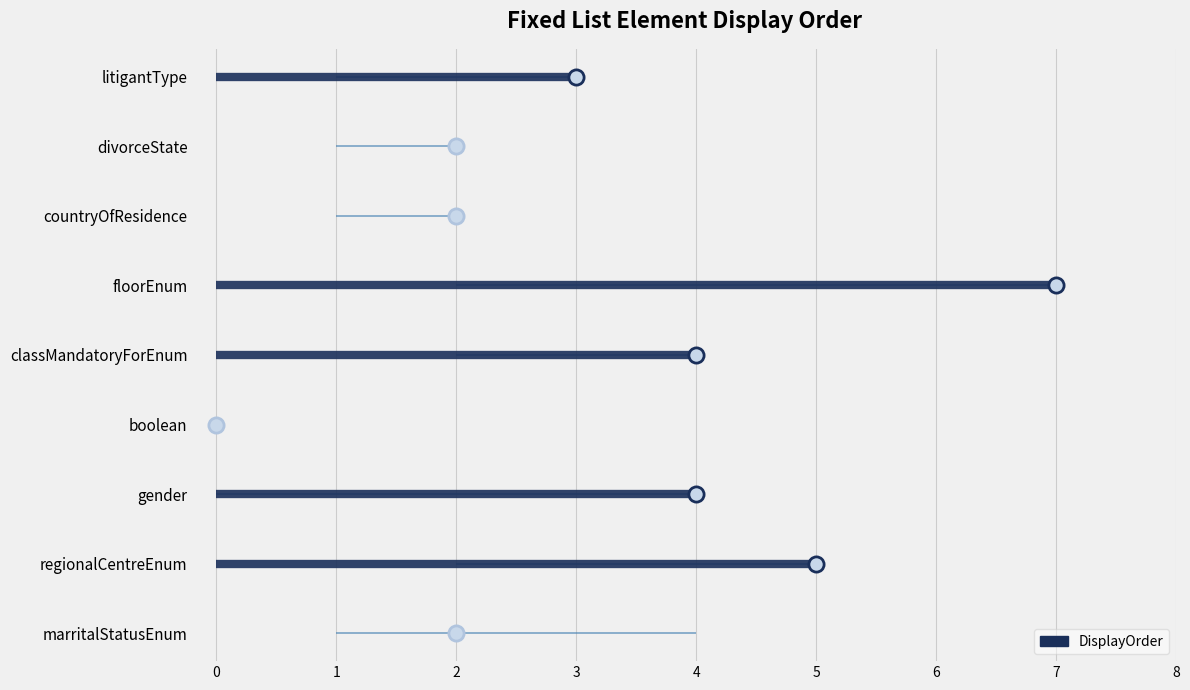

What is the ratio of the value at gender to the value at floorEnum?

0.6